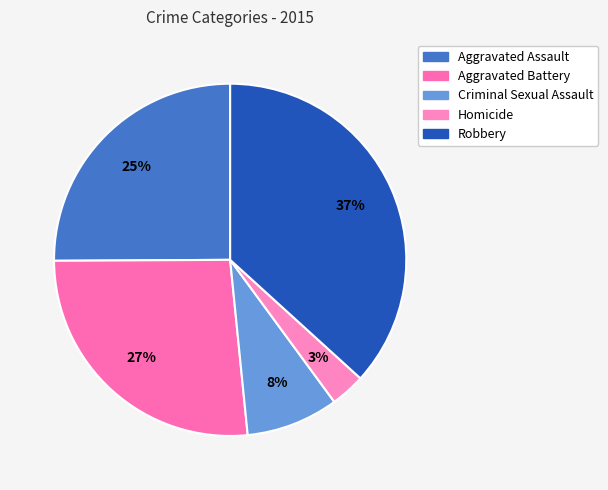

To the nearest percent, what is the average slice percentage?

20%